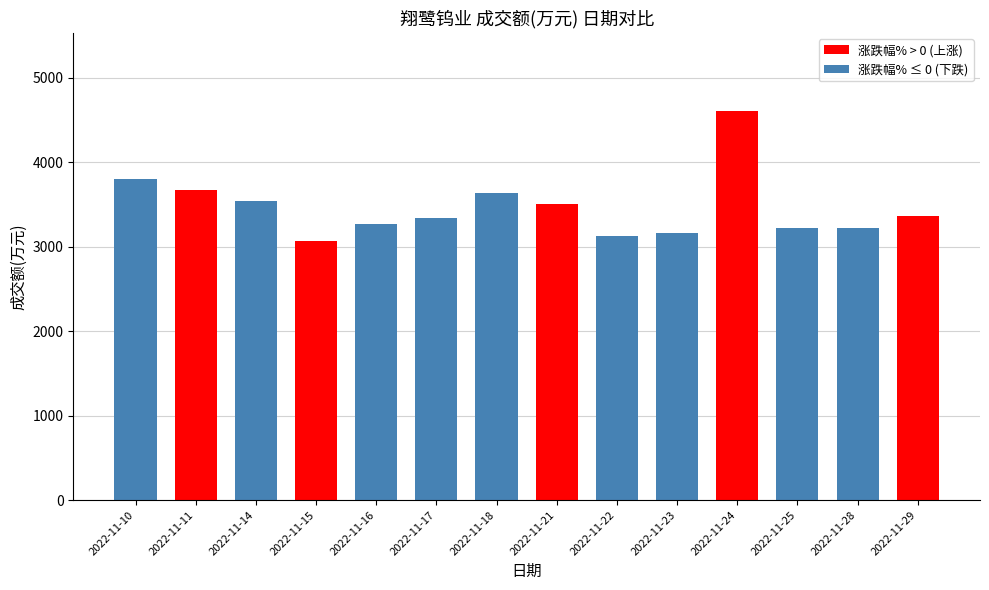

What is the value of the 7th bar from the left?

3640